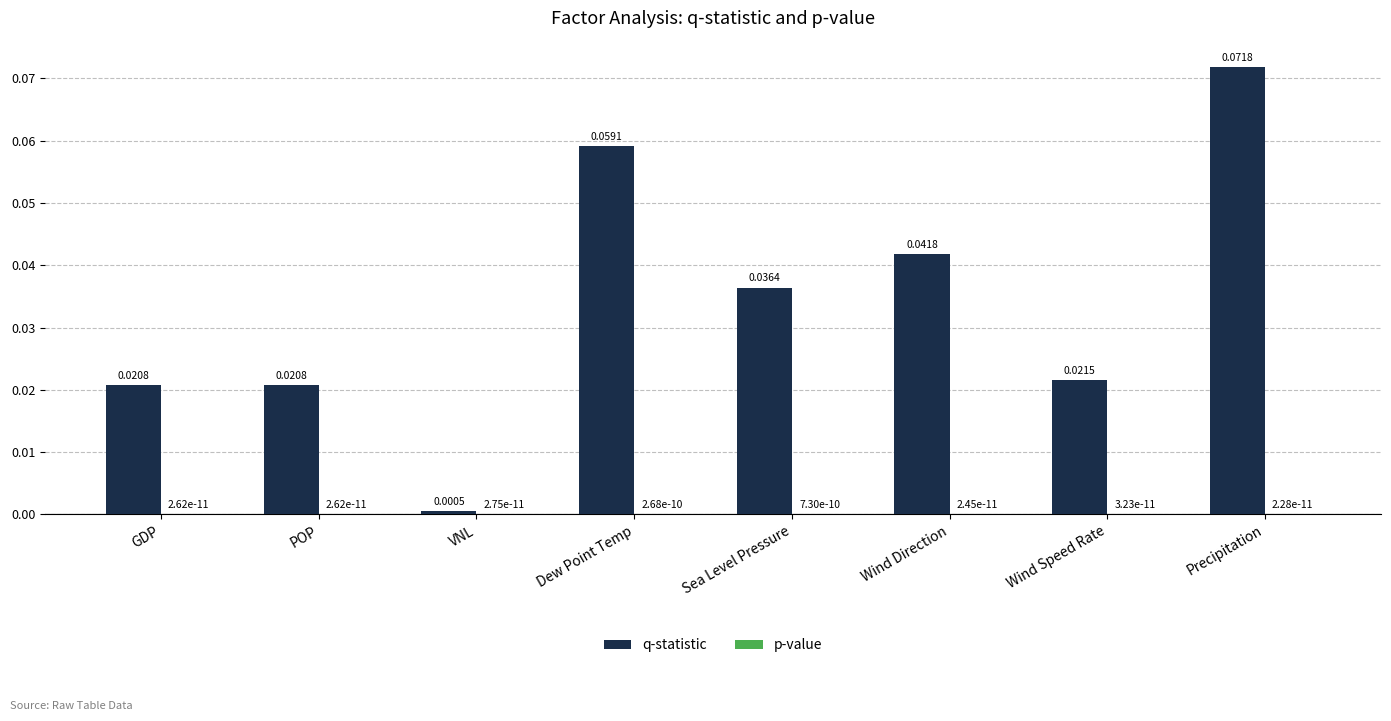

Which label corresponds to the largest value in the chart?

Precipitation